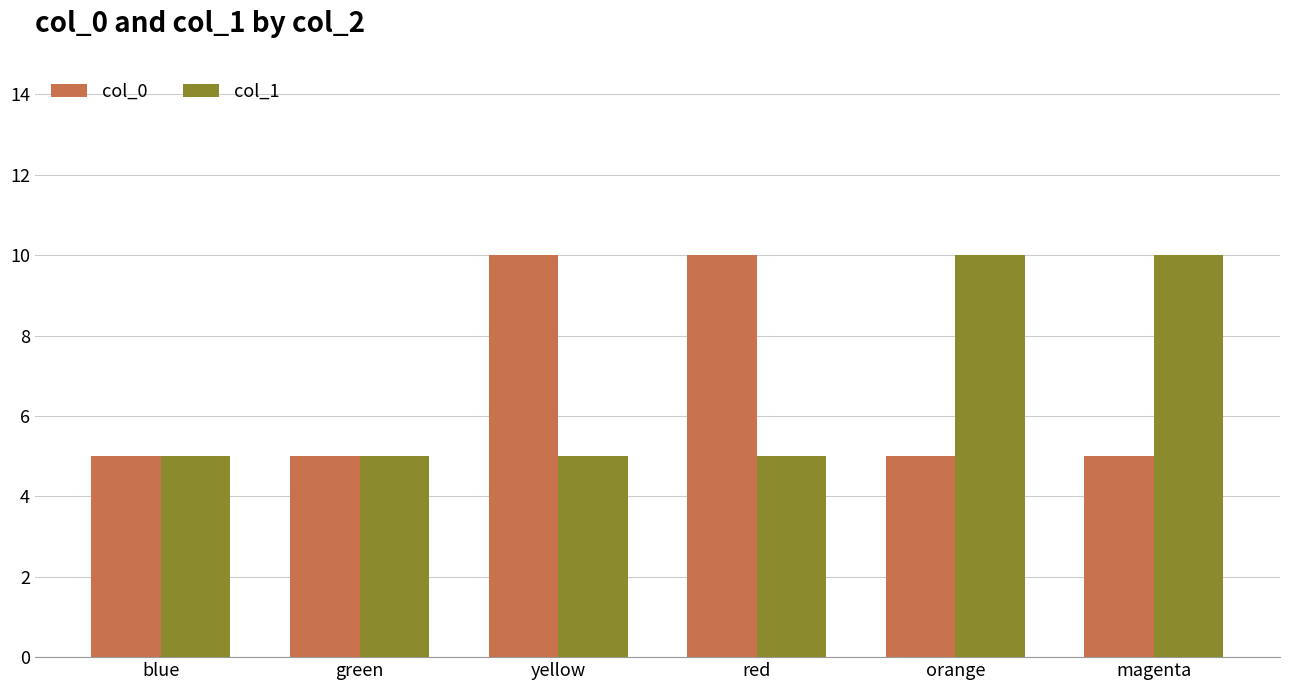

What is the spread (max minus min) of values at magenta?

5